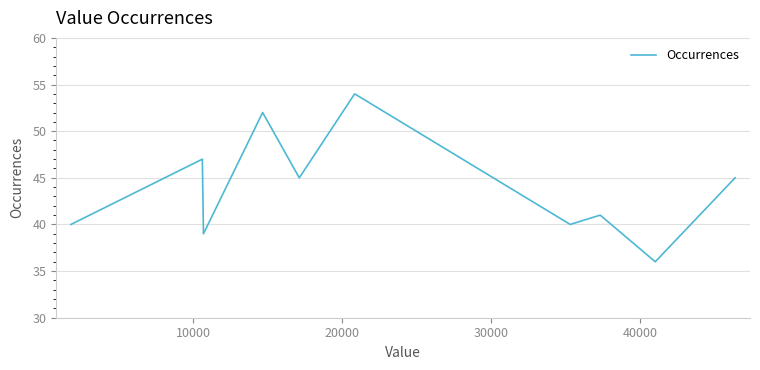

Reading right to left, list all the values displayed in this chart.

45	36	41	40	54	45	52	39	47	40